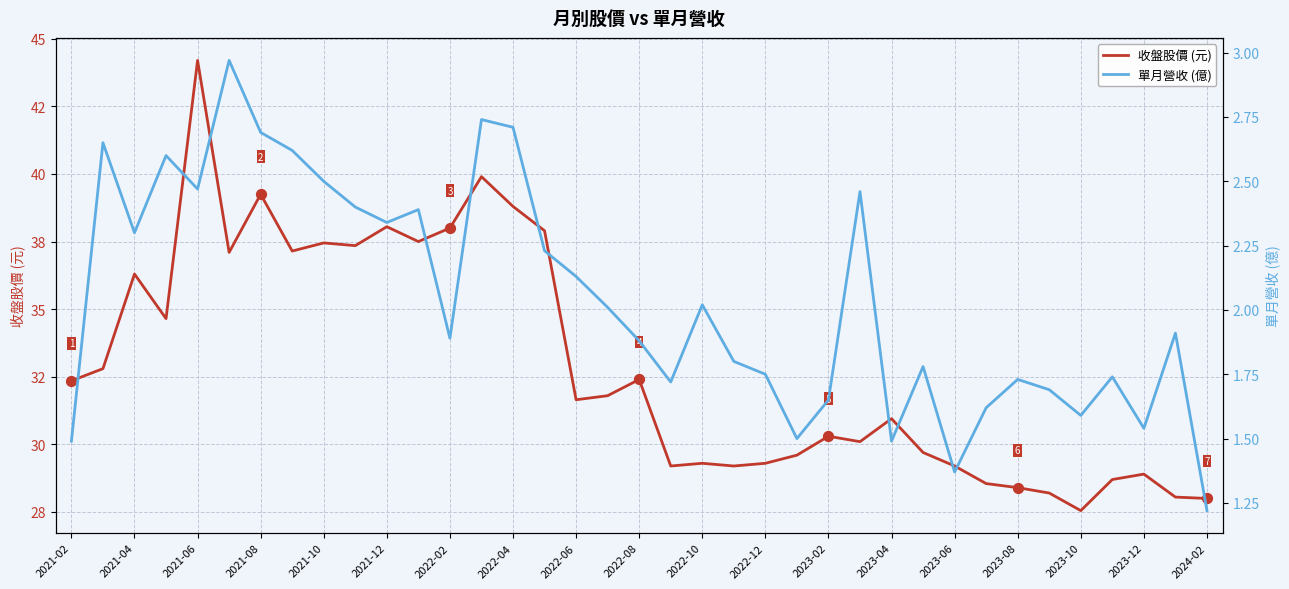

Is the value of 單月營收 (億) at 2021-04 greater than the value of 收盤股價 (元) at 2021-08?

No